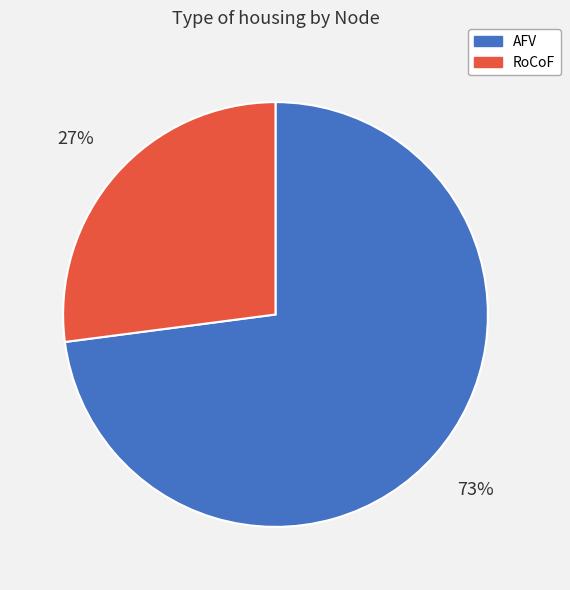

Count the number of slices in the pie.

2